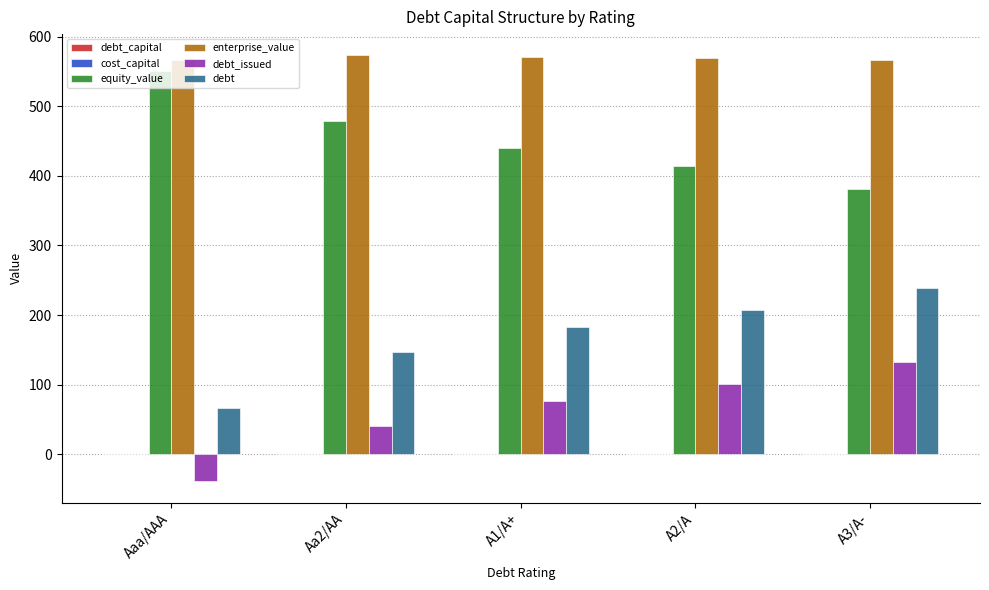

What is the sum of all equity_value values?

2265.6